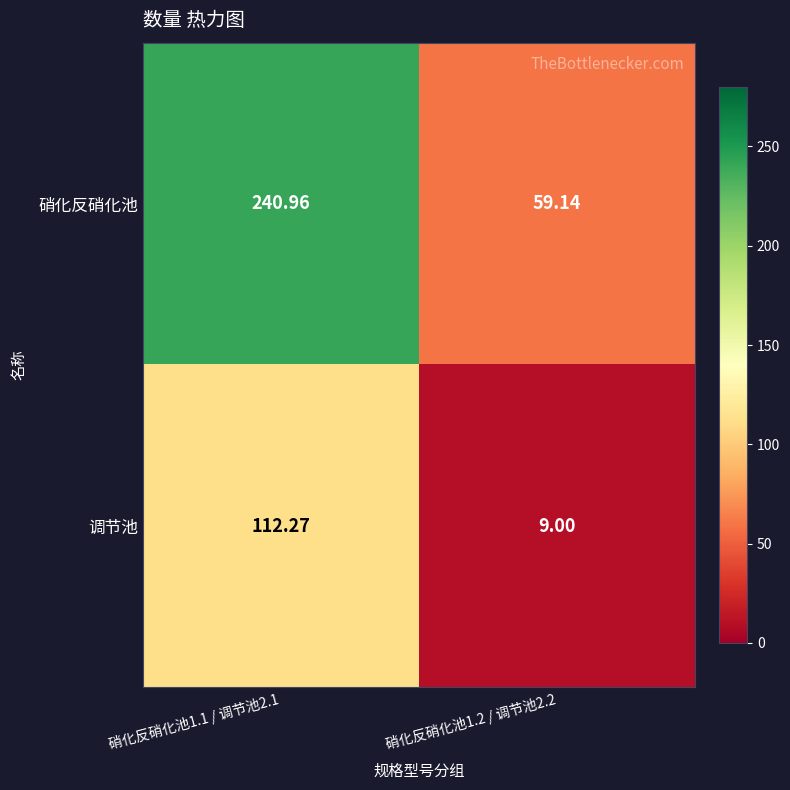

Which series changed the most between 硝化反硝化池1.1 / 调节池2.1 and 硝化反硝化池1.2 / 调节池2.2?

硝化反硝化池